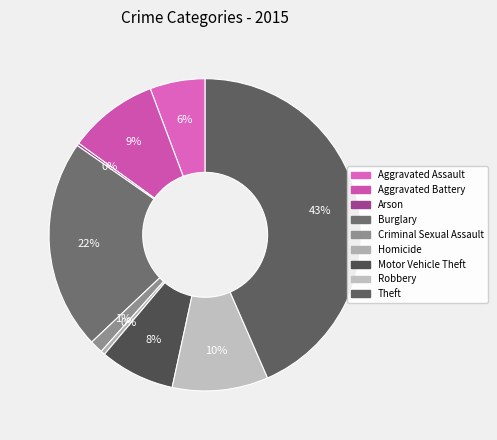

Which has a higher value, Homicide or Burglary?

Burglary